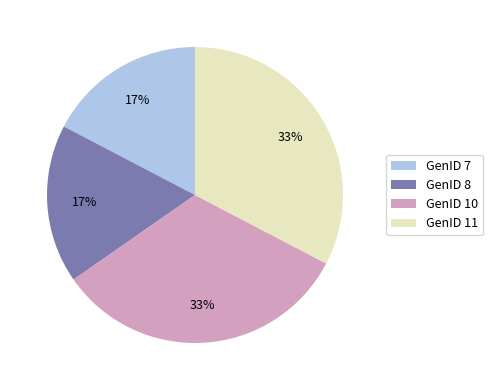

True or false: GenID 7 accounts for 8% of the total.

False